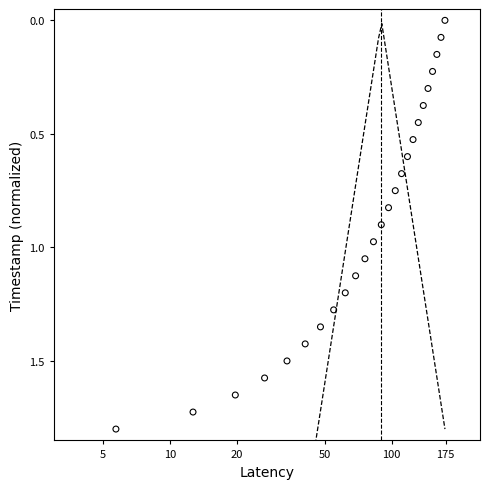

What is the range of Y values (max minus min)?

1.8